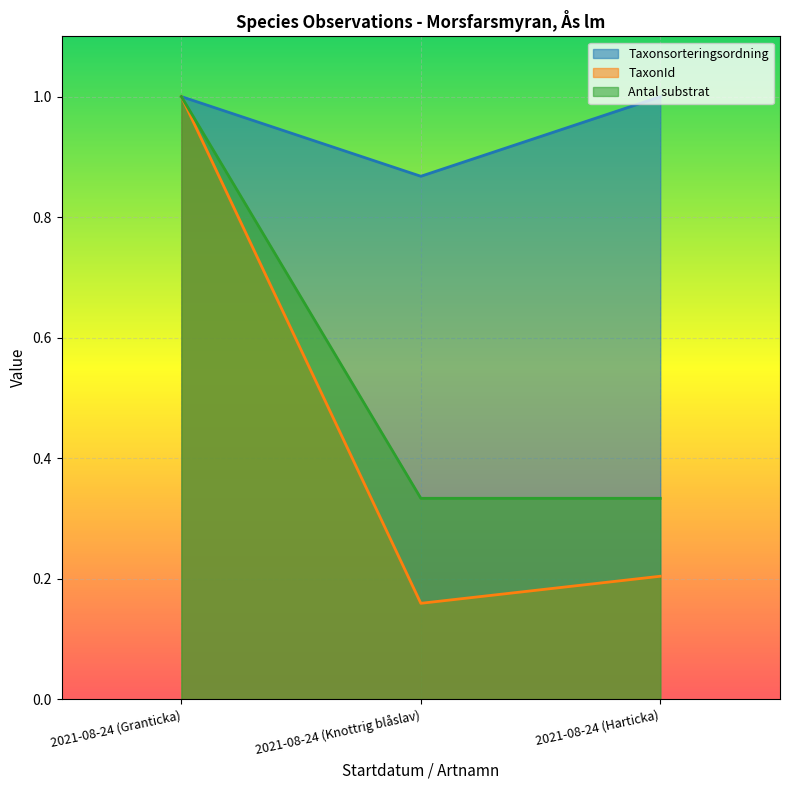

What is the value of the Antal substrat point at the 2nd from the left?

0.3